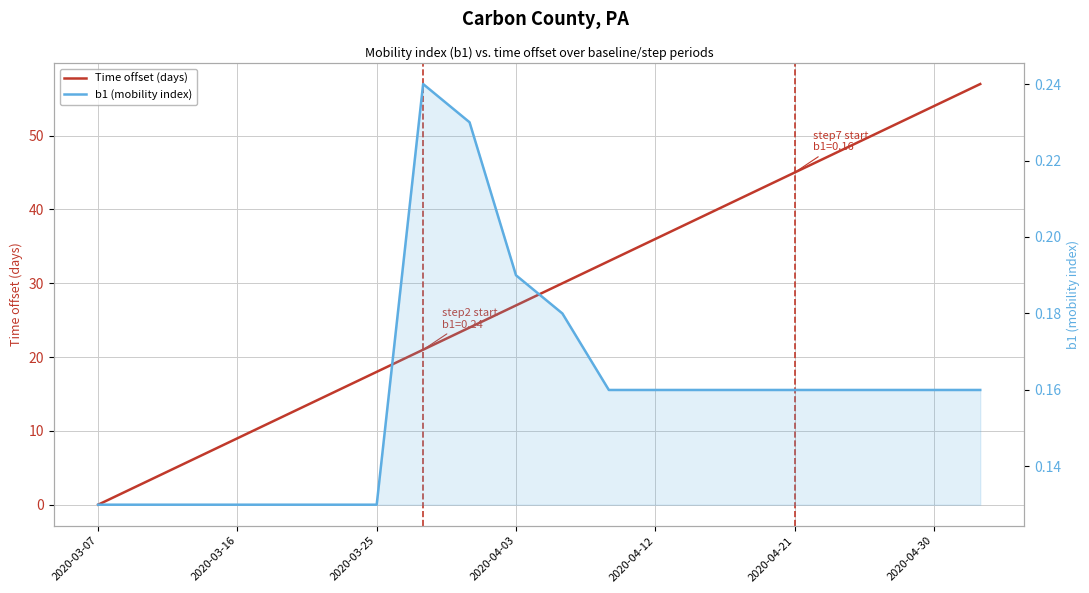

What are all the series names shown in the legend?

Time offset (days), b1 (mobility index)